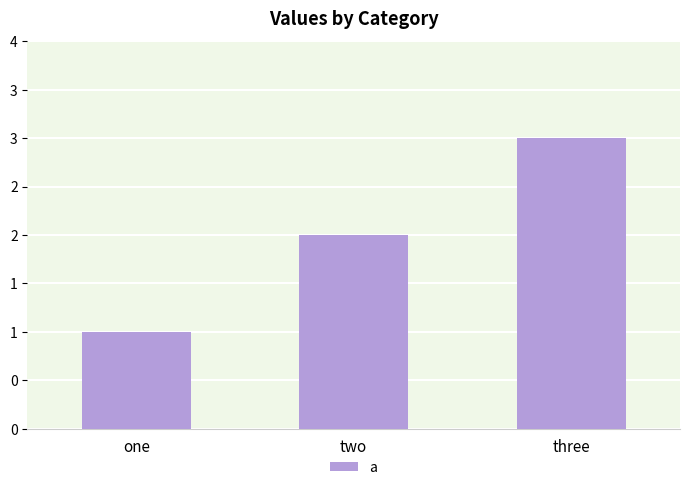

Which label corresponds to the largest value in the chart?

three